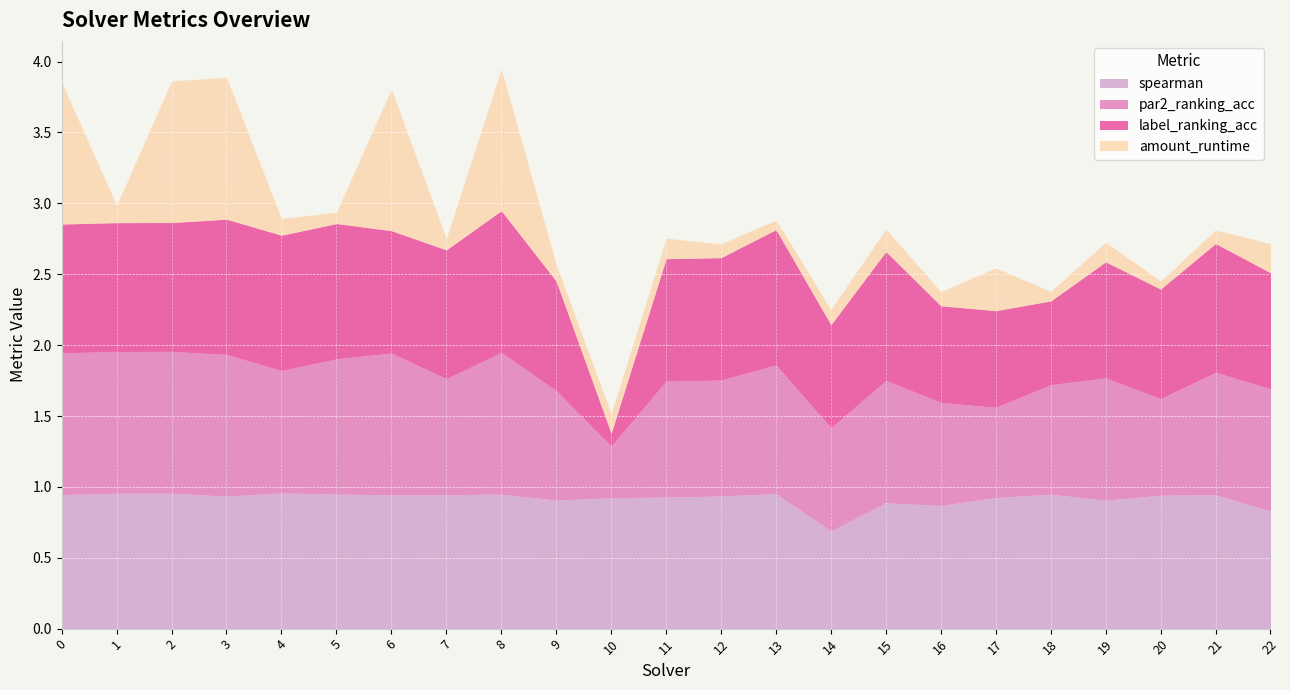

At which label does label_ranking_acc reach its minimum?

10